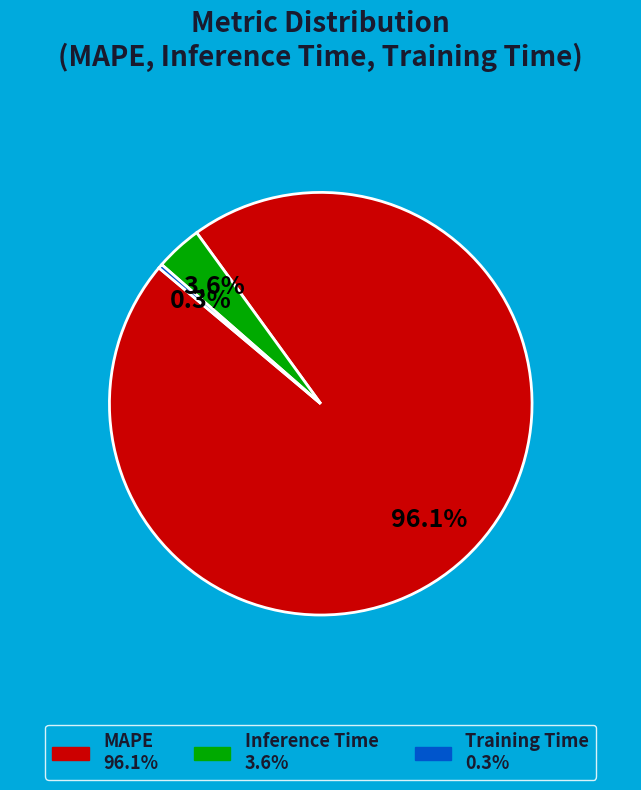

How many segments does this pie chart have?

3